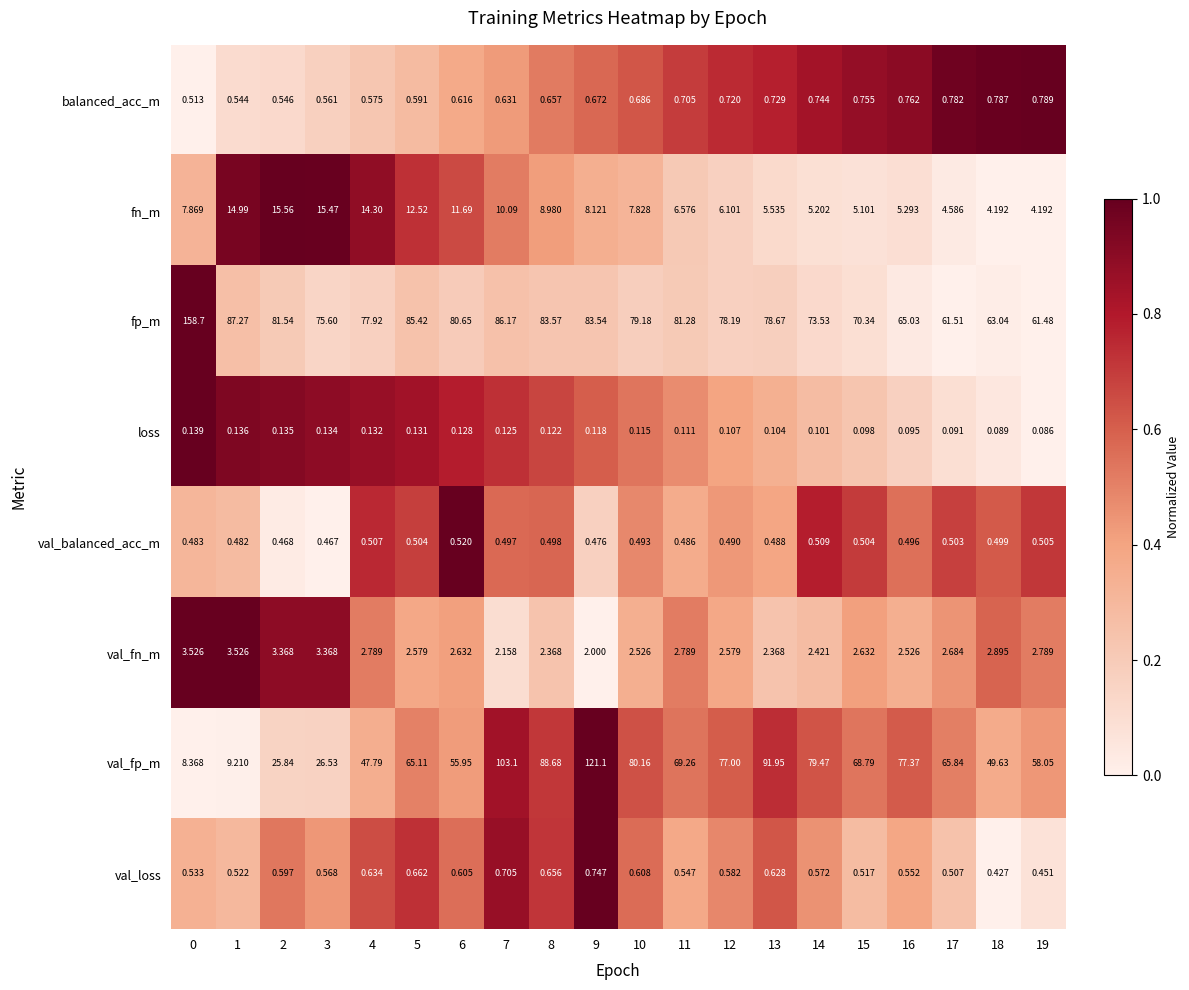

Rank the series at 12 from lowest to highest value.

loss, val_balanced_acc_m, val_loss, balanced_acc_m, val_fn_m, fn_m, val_fp_m, fp_m